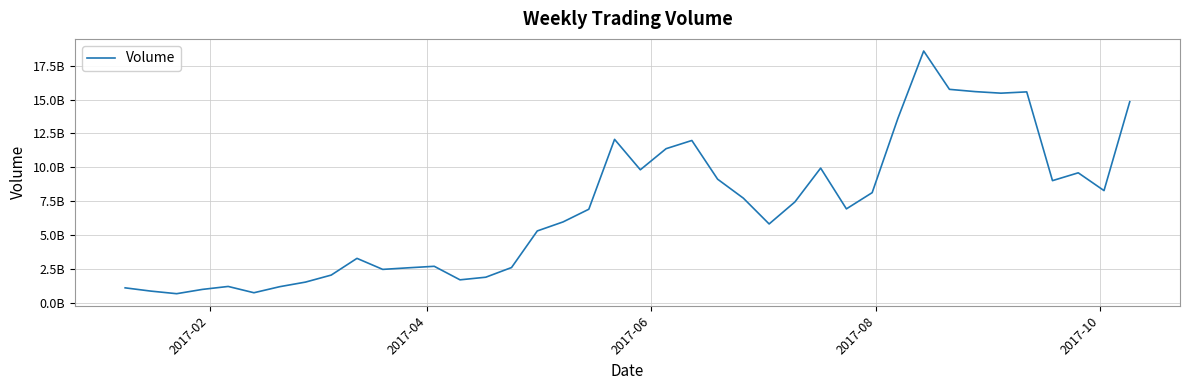

Is this an area chart (filled region under the line)?

No